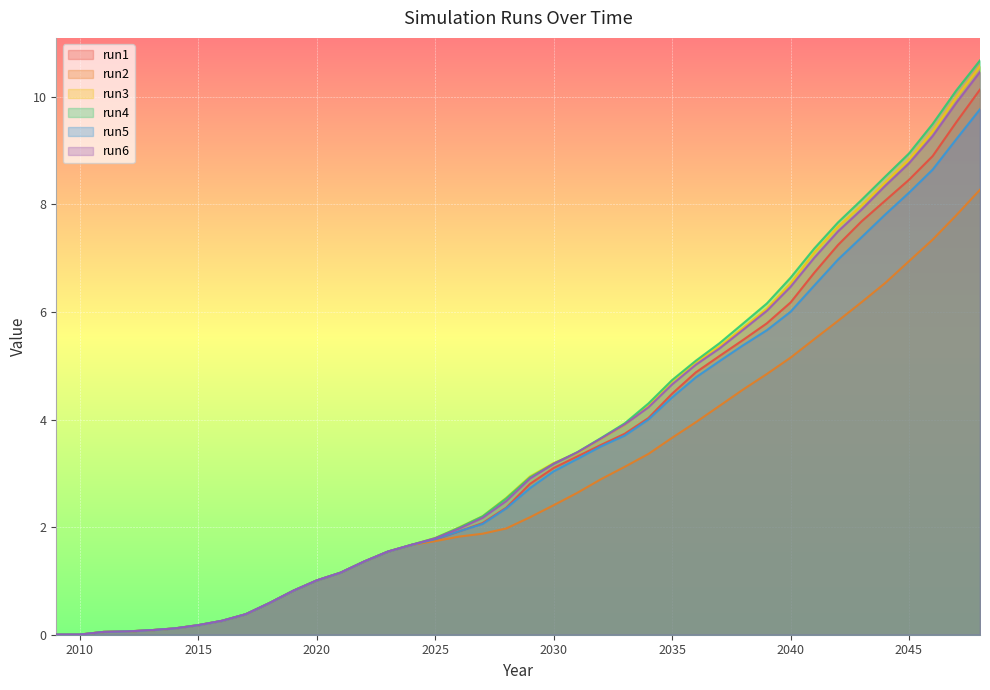

At which label is run1 closest to 5?

2036